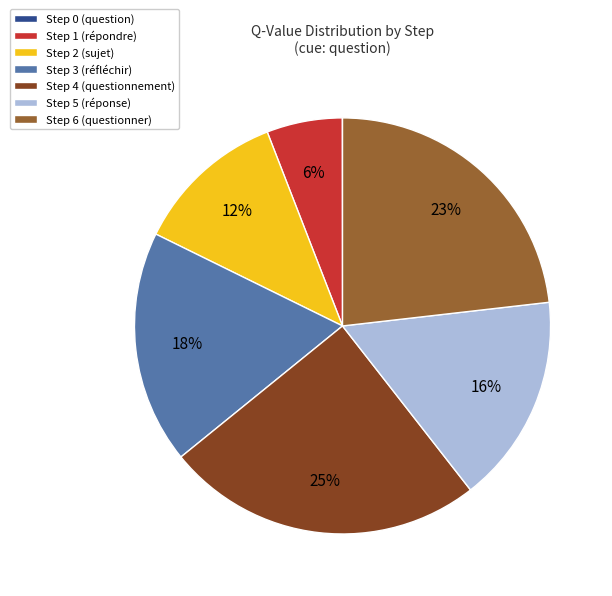

To the nearest percent, what percentage of the pie is Step 5?

16%